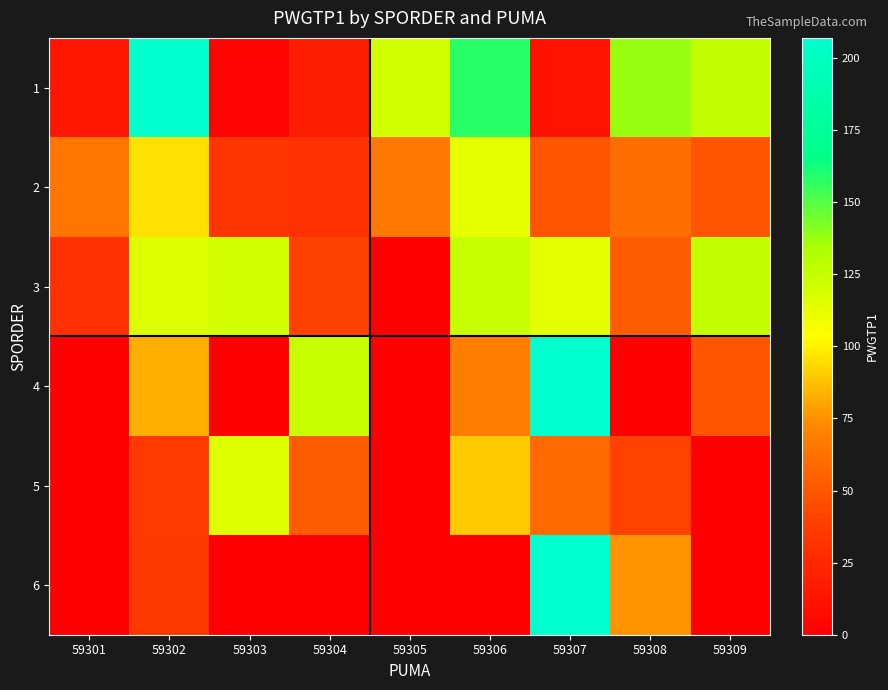

Rank the series by their maximum value, from lowest to highest.

2, 5, 3, 1, 4, 6